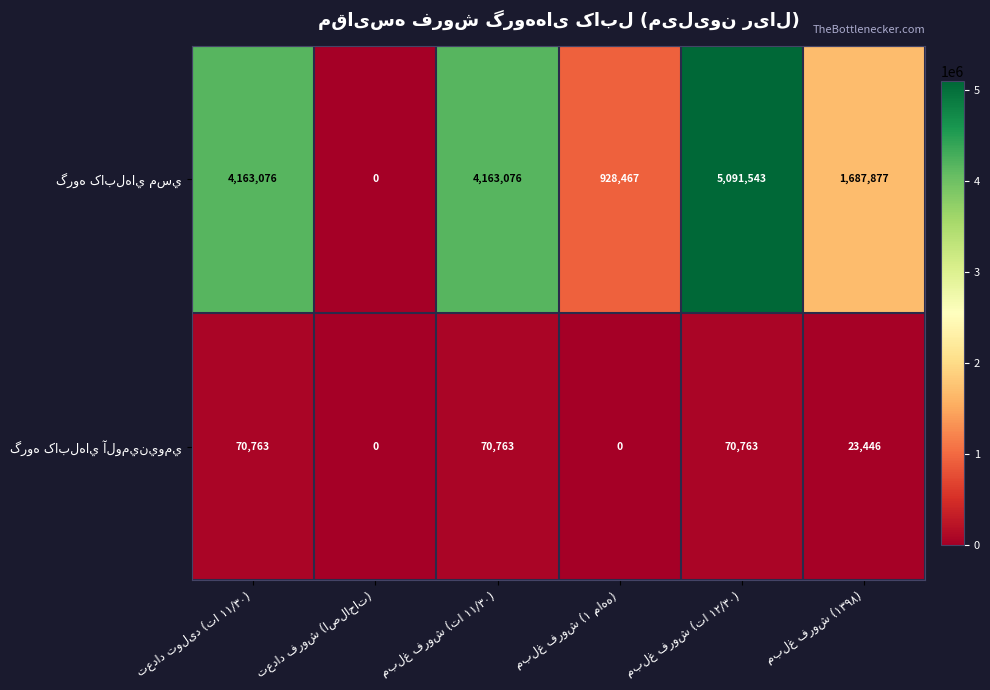

The value of گروه کابلهاي مسي at مبلغ فروش (۱ ماهه) is 529216. True or false?

False